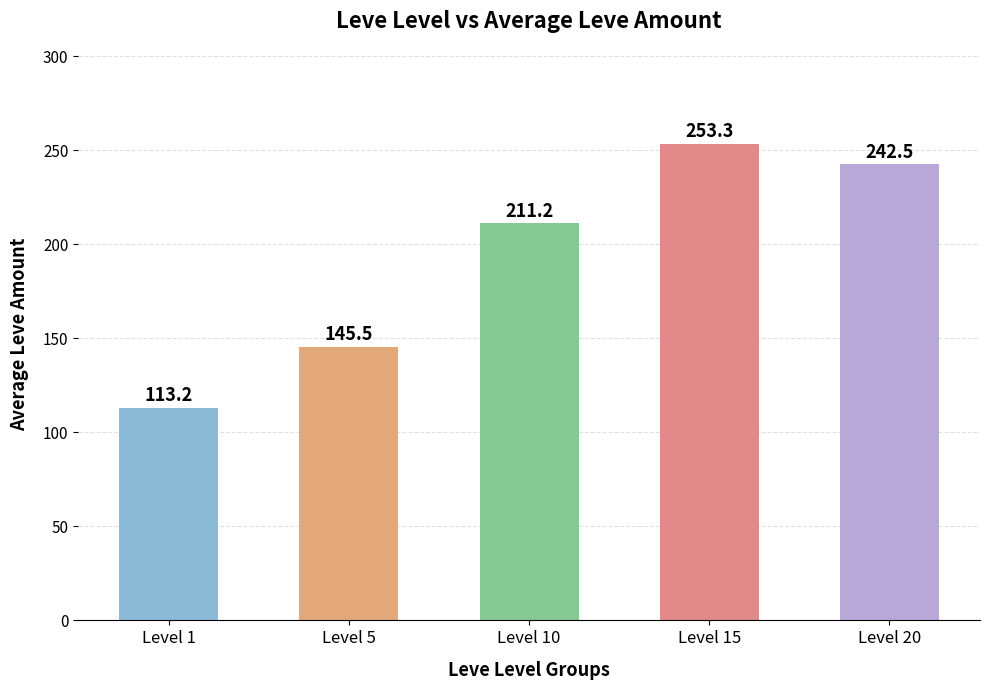

What is the change in value from Level 5 to Level 20?

+97.0